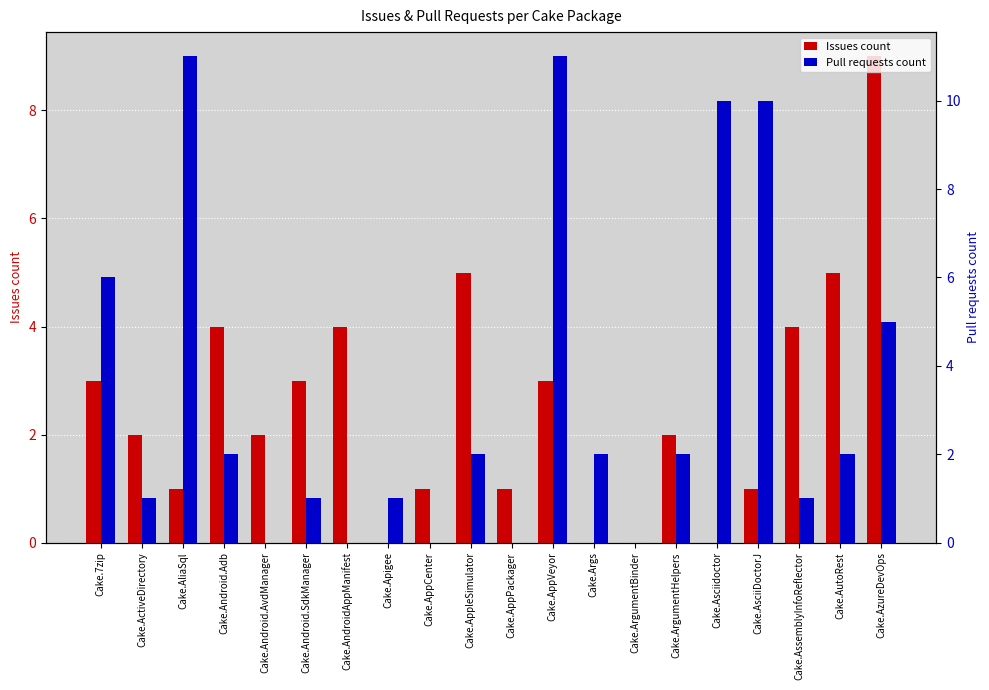

Which series changed the most between Cake.AliaSql and Cake.Android.Adb?

Pull requests count